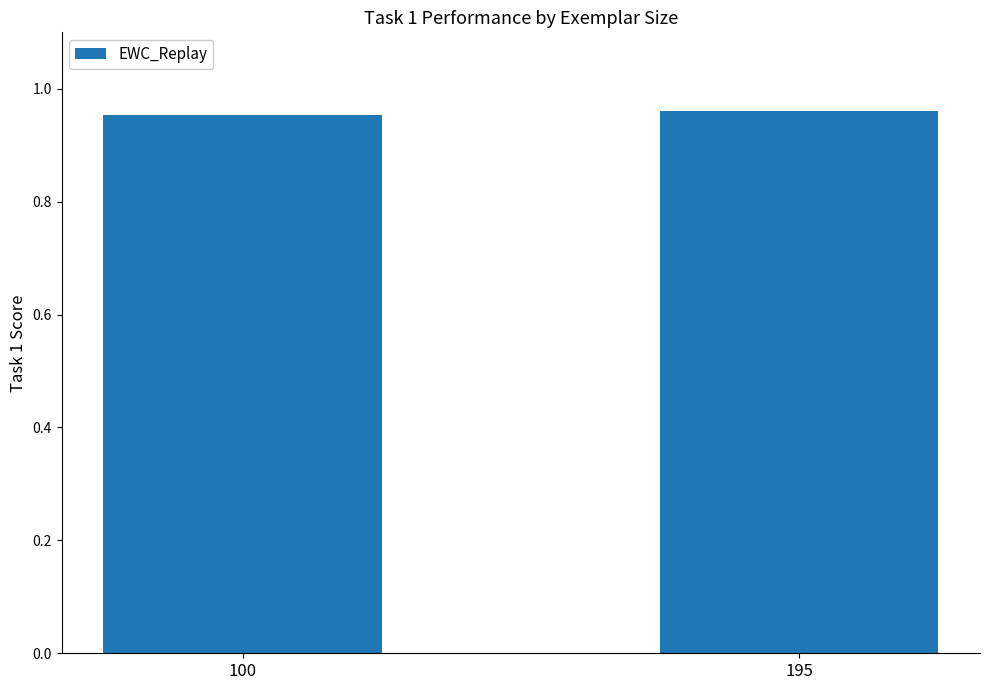

What is the sum of the values at 100 and 195?

1.9